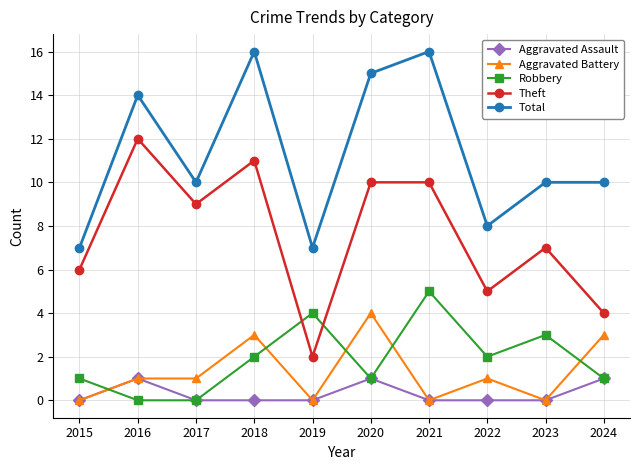

Which series has the largest total across all categories?

Total